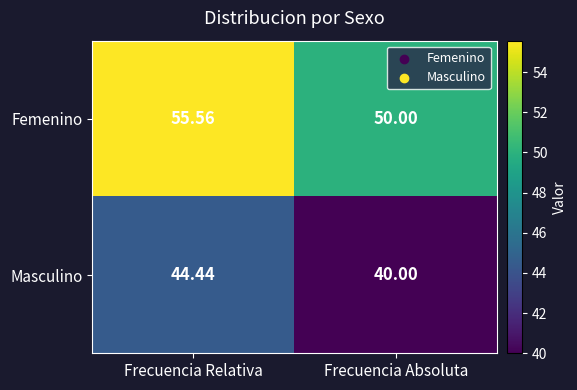

Which category has the lowest value across all series?

Frecuencia Absoluta